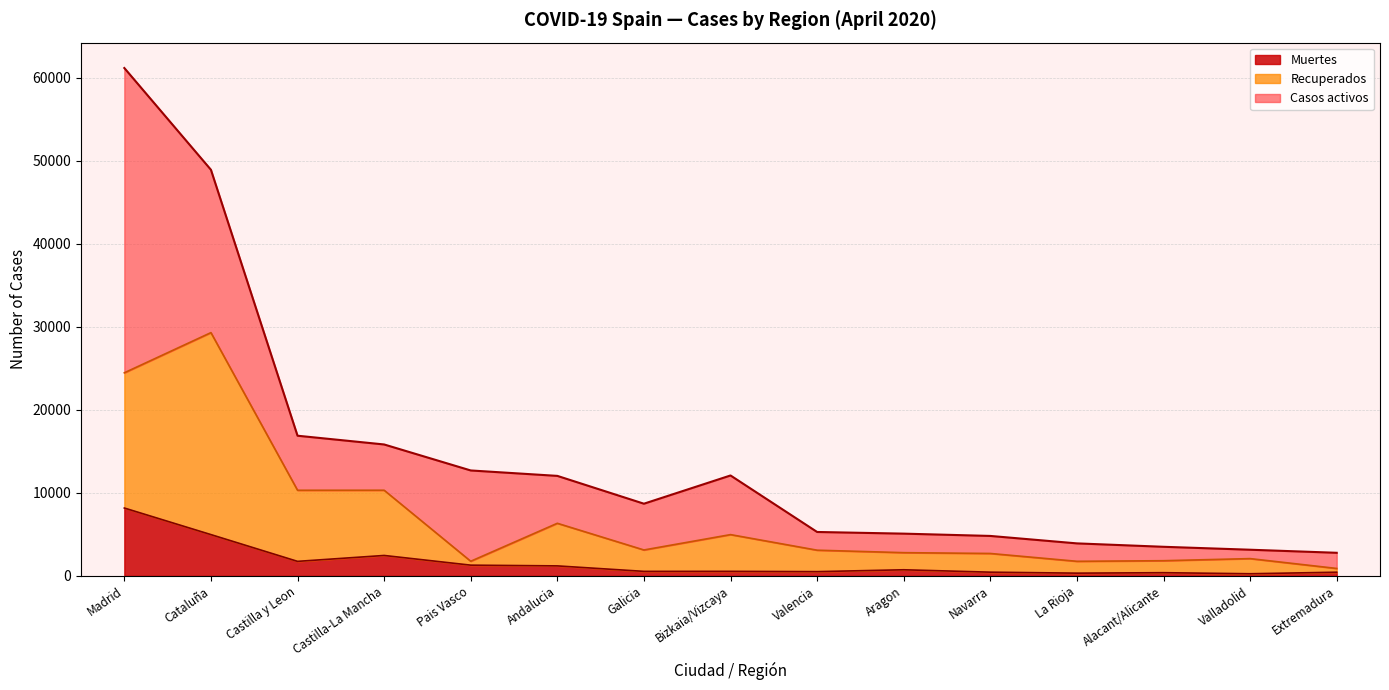

Is it true that Muertes equals 4975 at Cataluña?

True